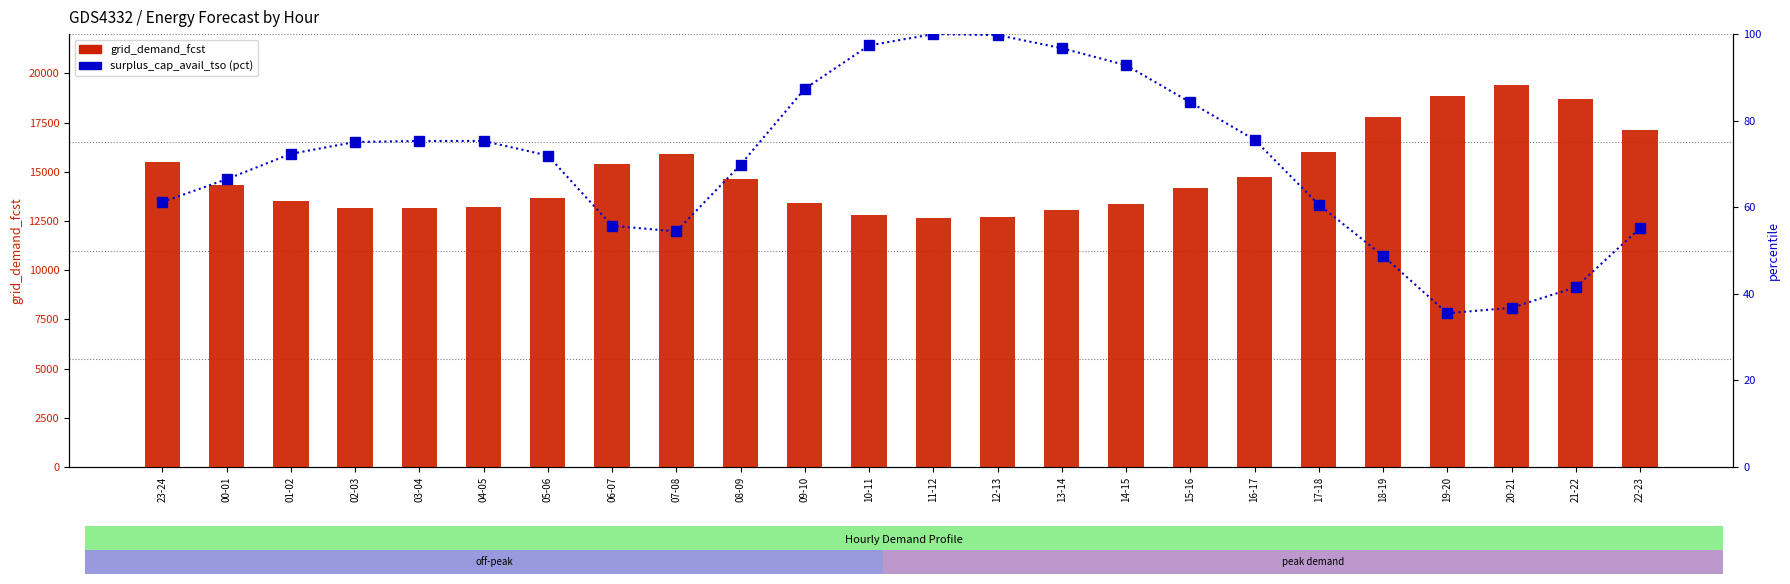

Rank the series by their average value, from lowest to highest.

surplus_cap_avail_tso (pct), grid_demand_fcst